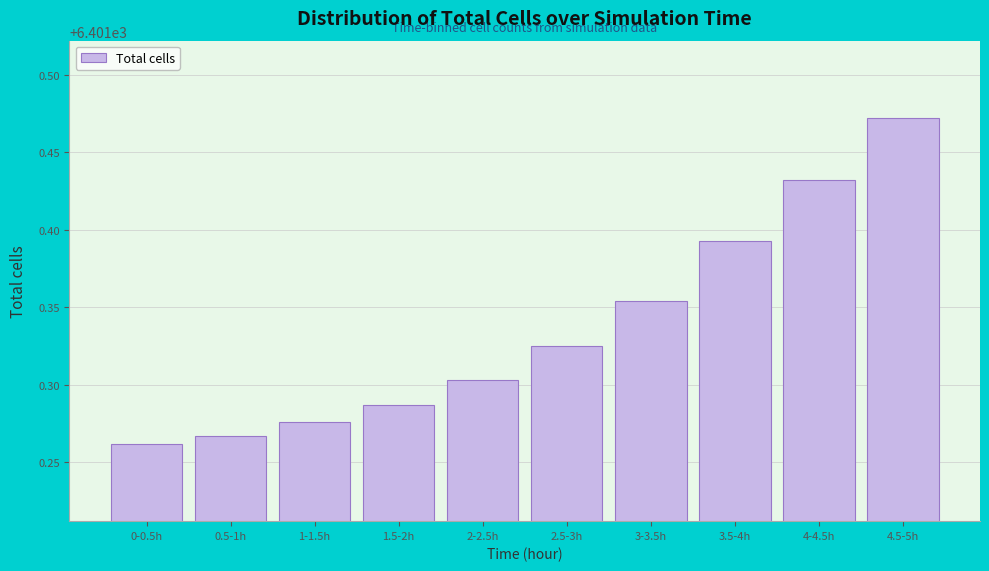

What is the label of the 7th bar from the right?

1.5-2h